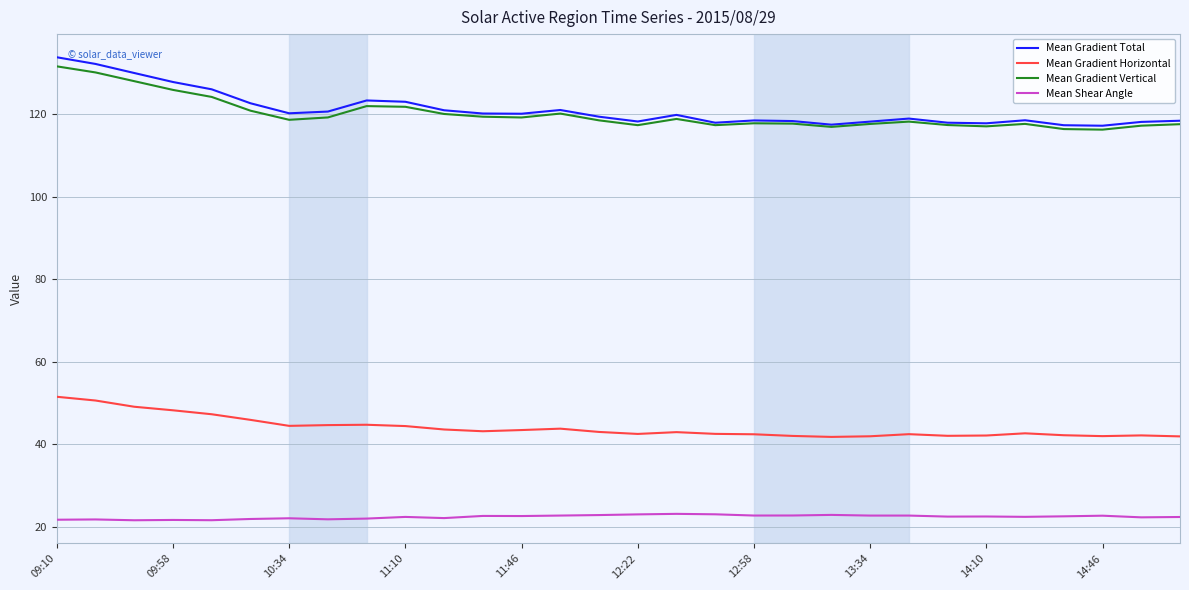

True or false: Mean Gradient Total and Mean Shear Angle cross at least once.

False